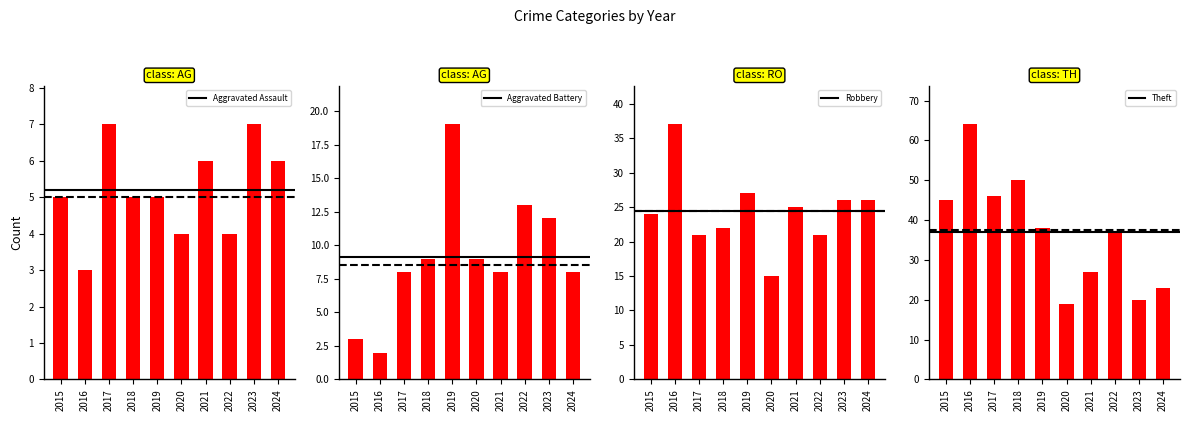

How many values in the Robbery series are below 25?

5